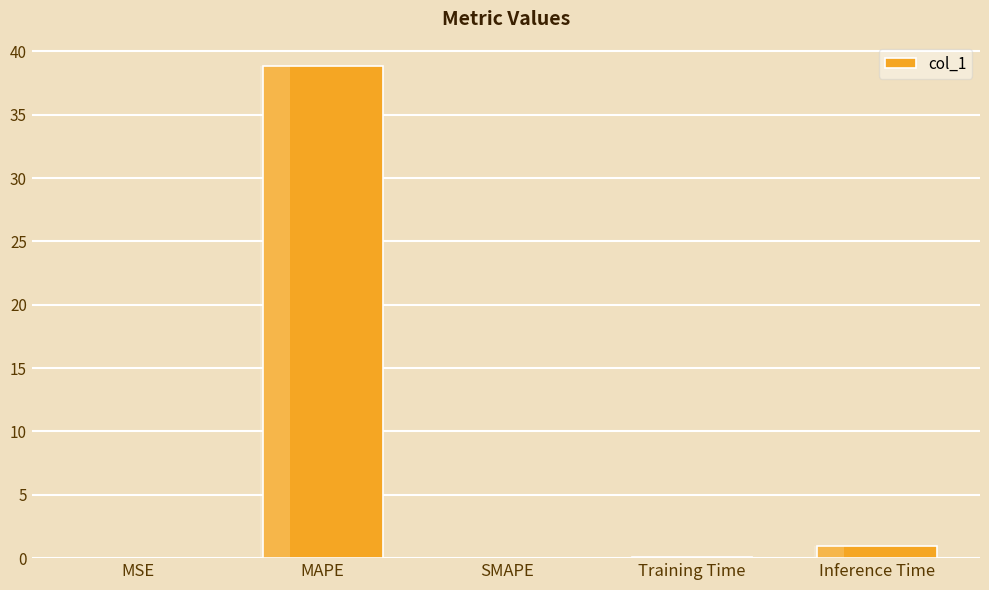

The chart shows a value of 0.0 at MSE. True or false?

True